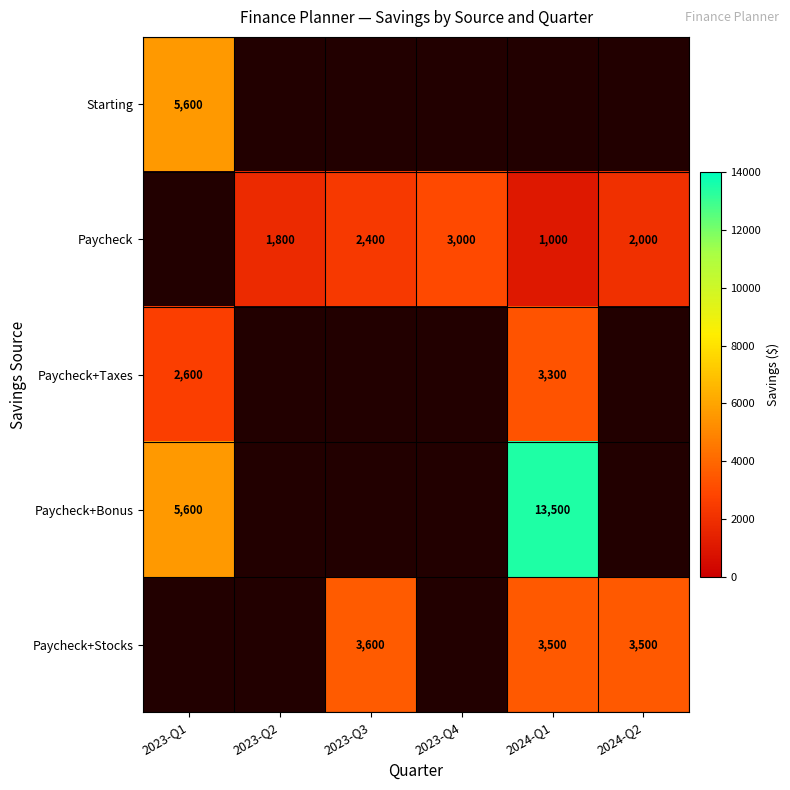

The value of Paycheck+Bonus at 2024-Q1 is 13500. True or false?

True